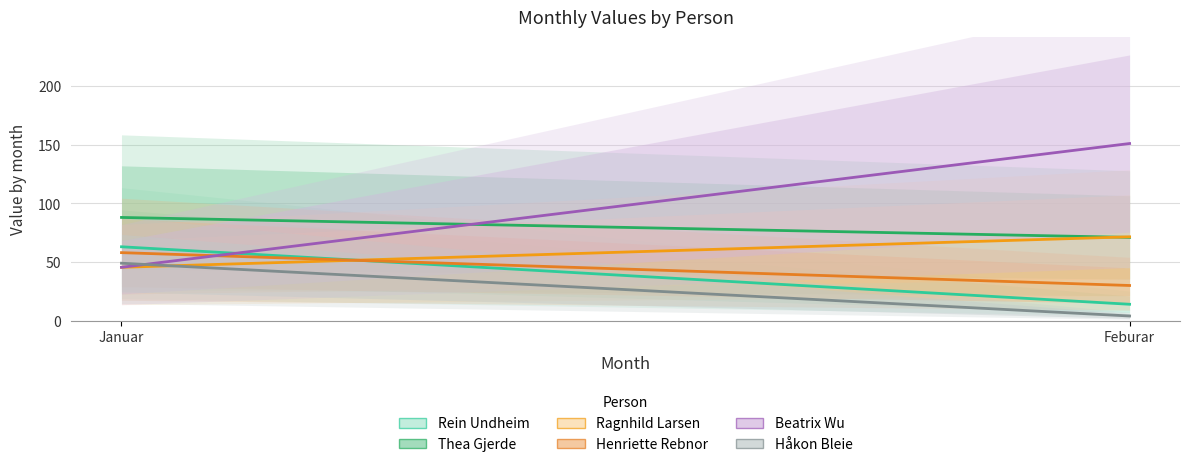

Which category has the highest value in the Ragnhild Larsen series?

Feburar